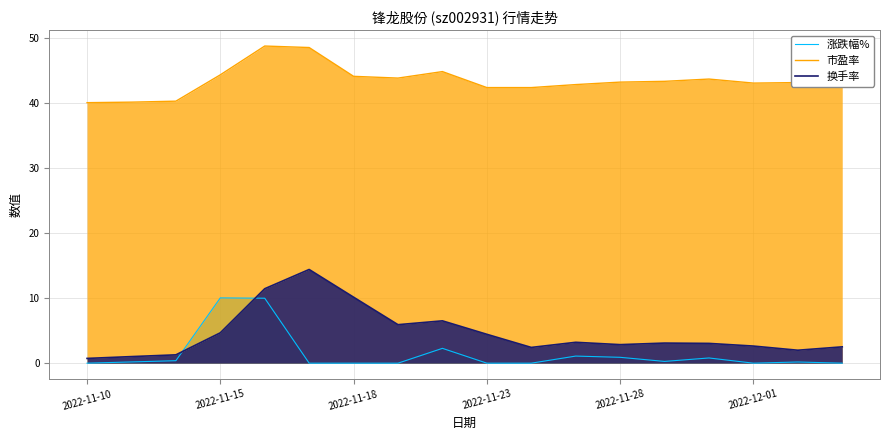

How many data points in 换手率 are above 3?

10